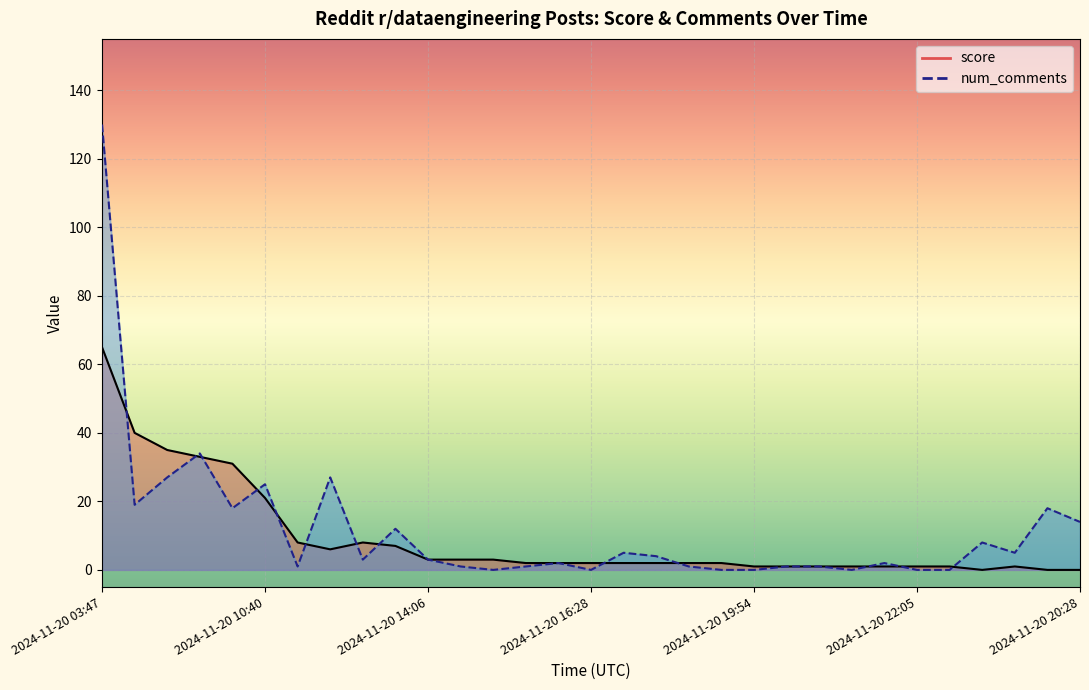

What is the total value across all series at 2024-11-20 10:20?

49